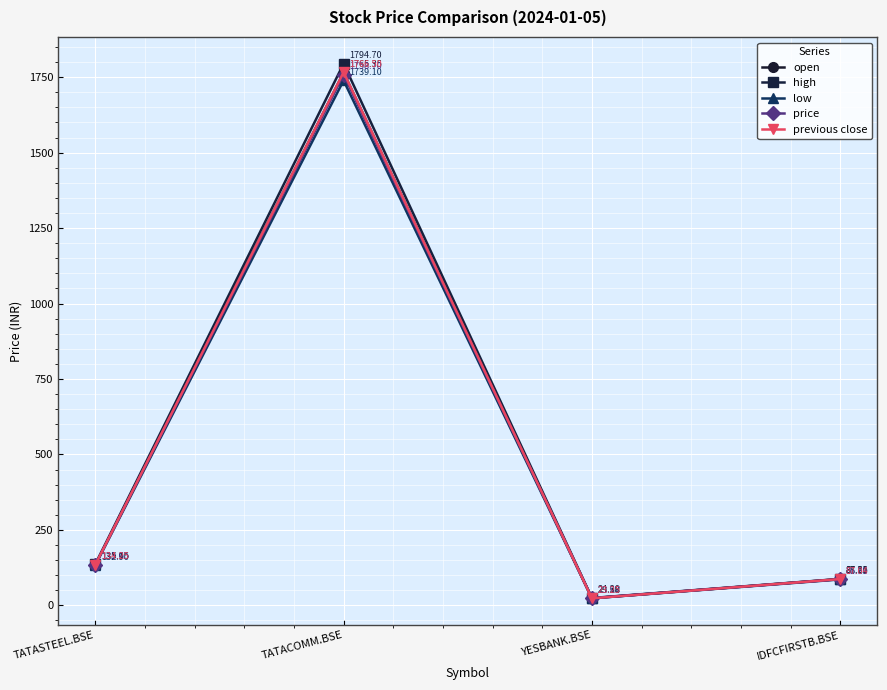

Which series has the largest total across all categories?

high